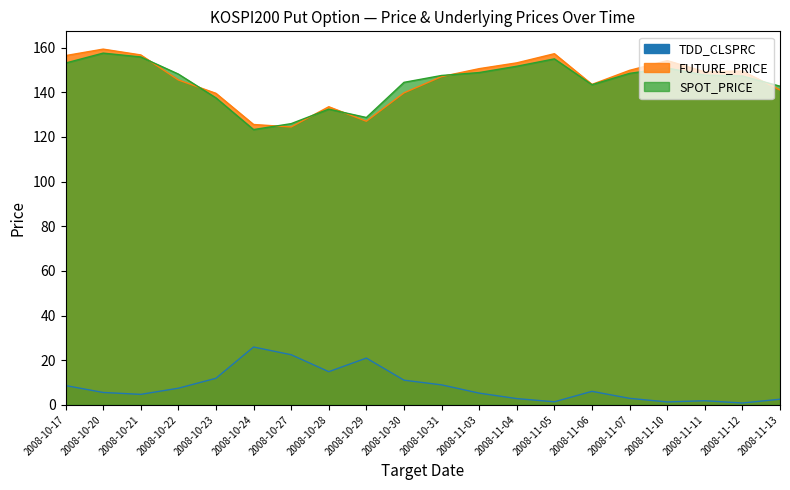

List the labels in order of SPOT_PRICE value, smallest first.

2008-10-24, 2008-10-27, 2008-10-29, 2008-10-28, 2008-10-23, 2008-11-13, 2008-11-06, 2008-10-30, 2008-11-12, 2008-10-31, 2008-11-11, 2008-10-22, 2008-11-07, 2008-11-03, 2008-11-10, 2008-11-04, 2008-10-17, 2008-11-05, 2008-10-21, 2008-10-20